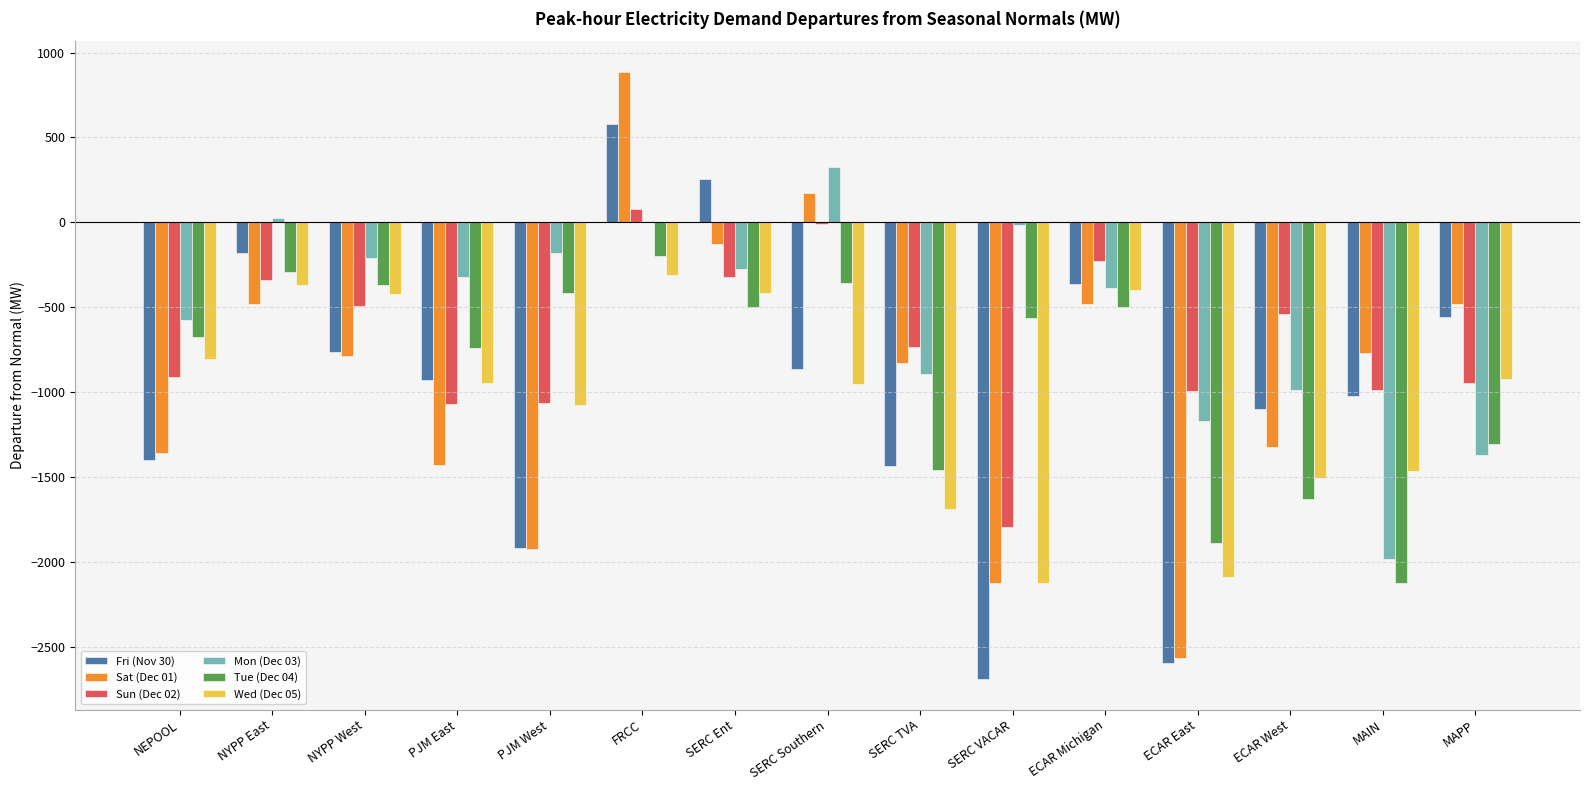

What is the sum of all Fri (Nov 30) values?

-14967.4